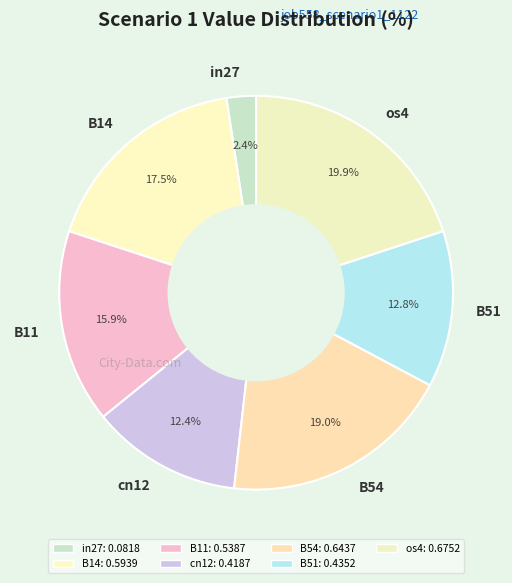

How many segments does this pie chart have?

7